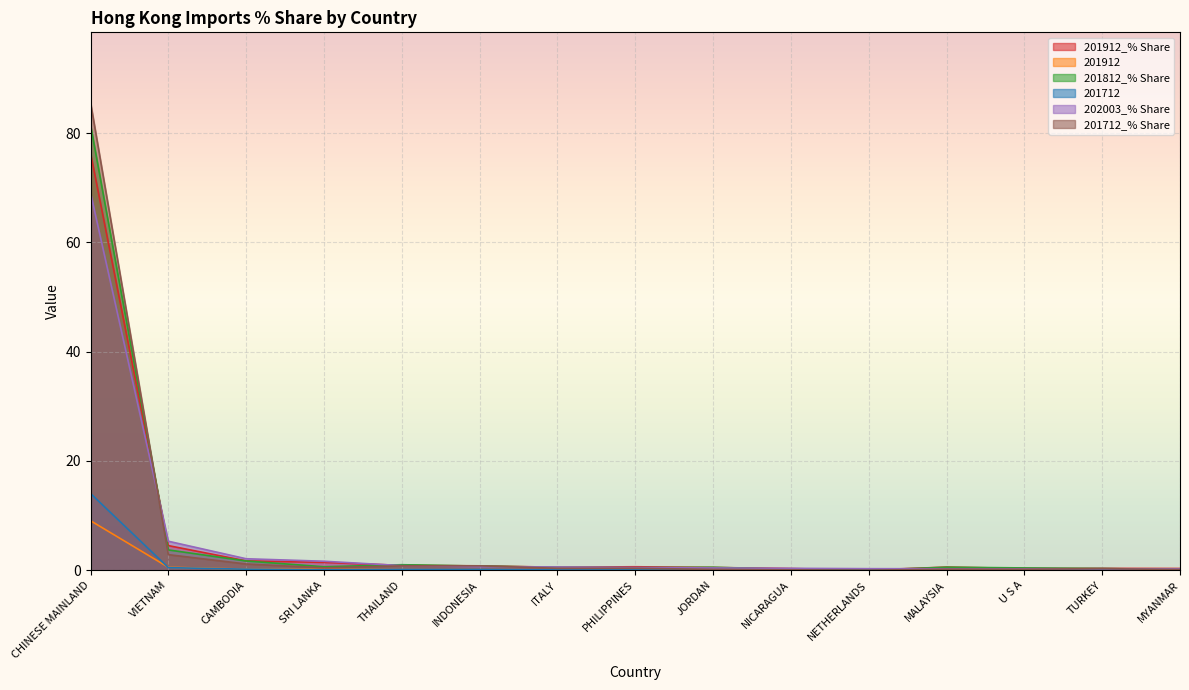

What is the value of the 201812_% Share point at the 10th from the left?

0.2